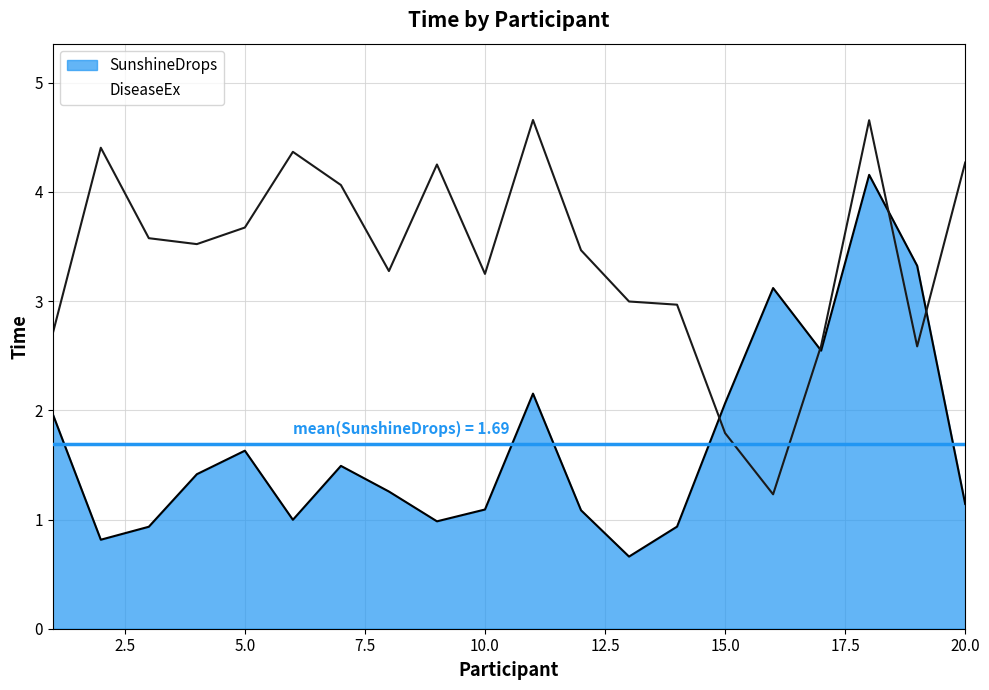

Rank the series by their maximum value, from lowest to highest.

SunshineDrops, DiseaseEx